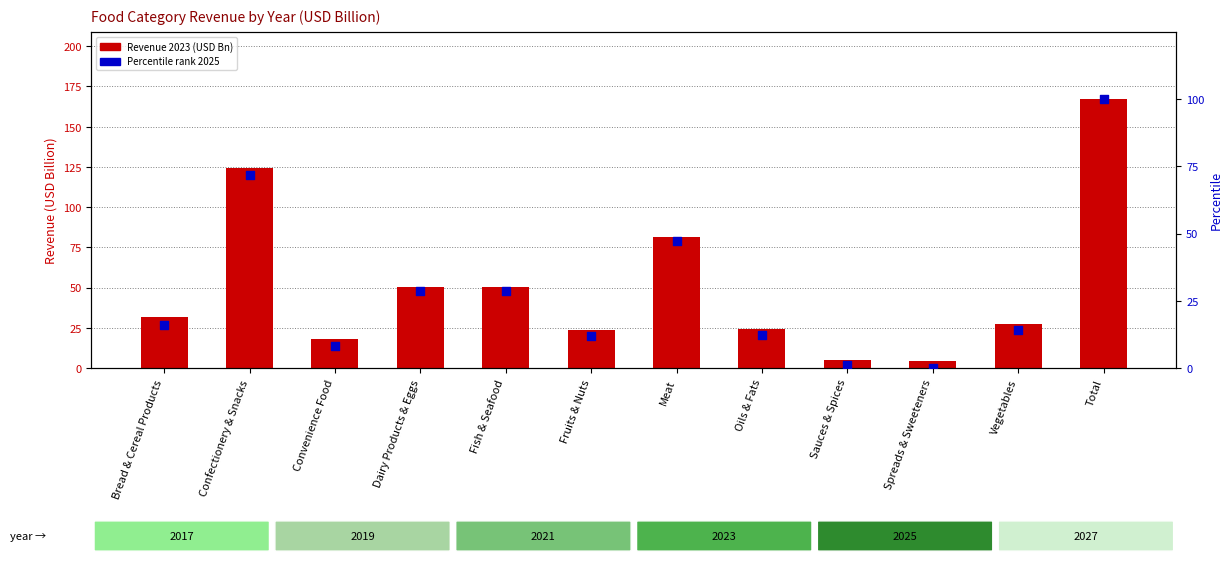

Which series contains the lowest Y value?

Percentile 2025